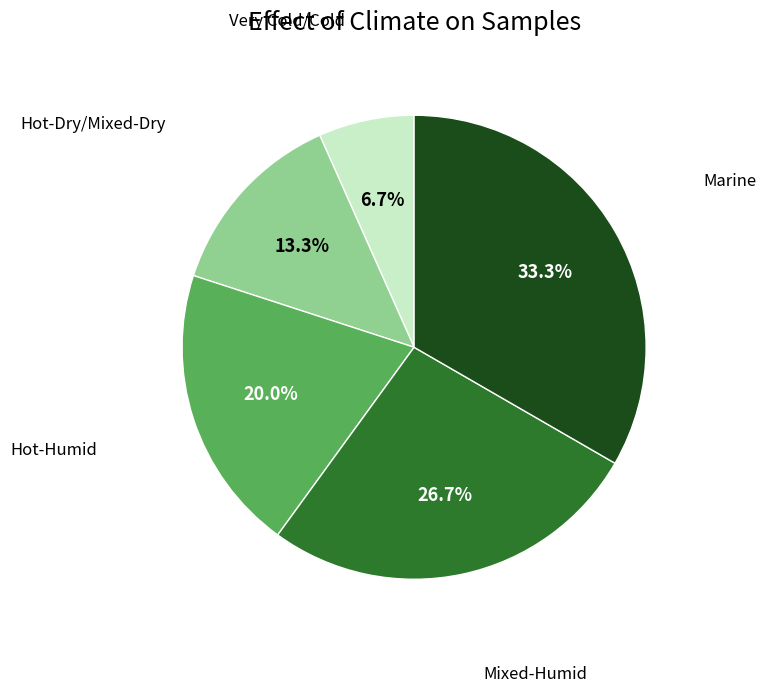

Is there a majority slice in this chart?

No